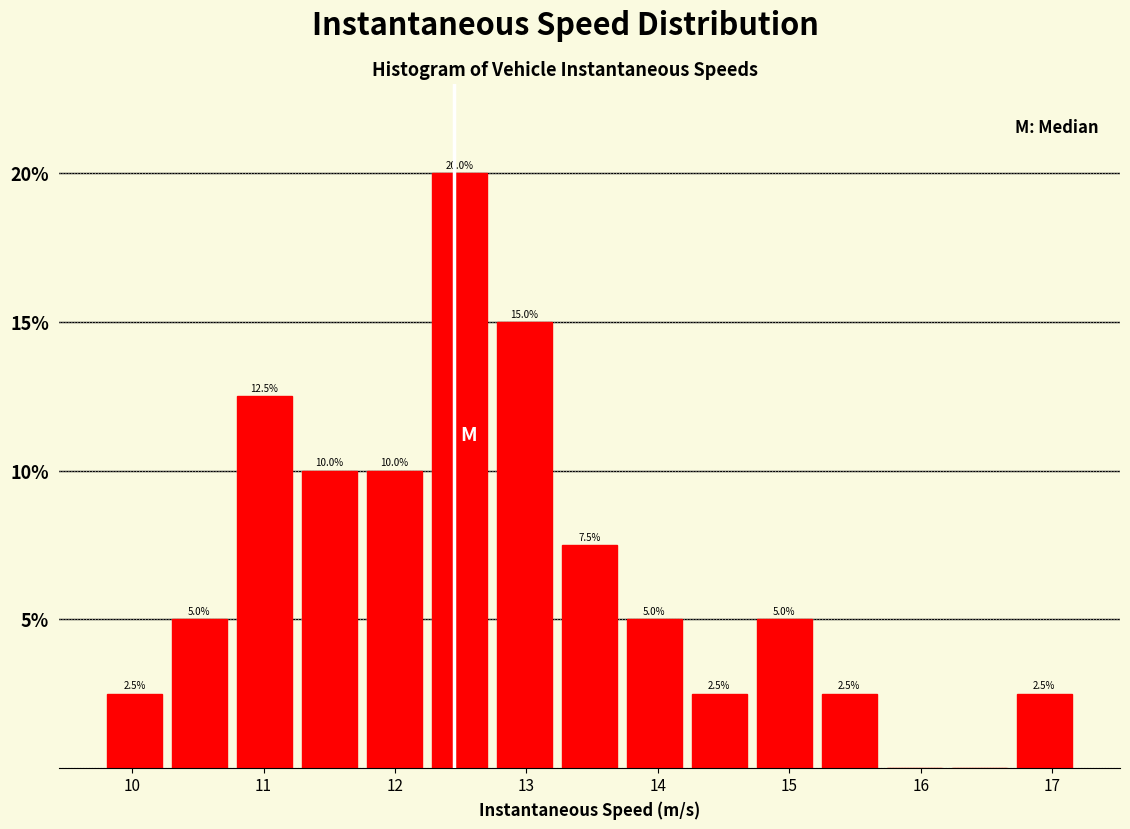

Which range on the x-axis has the tallest bar?

12.2 to 12.7